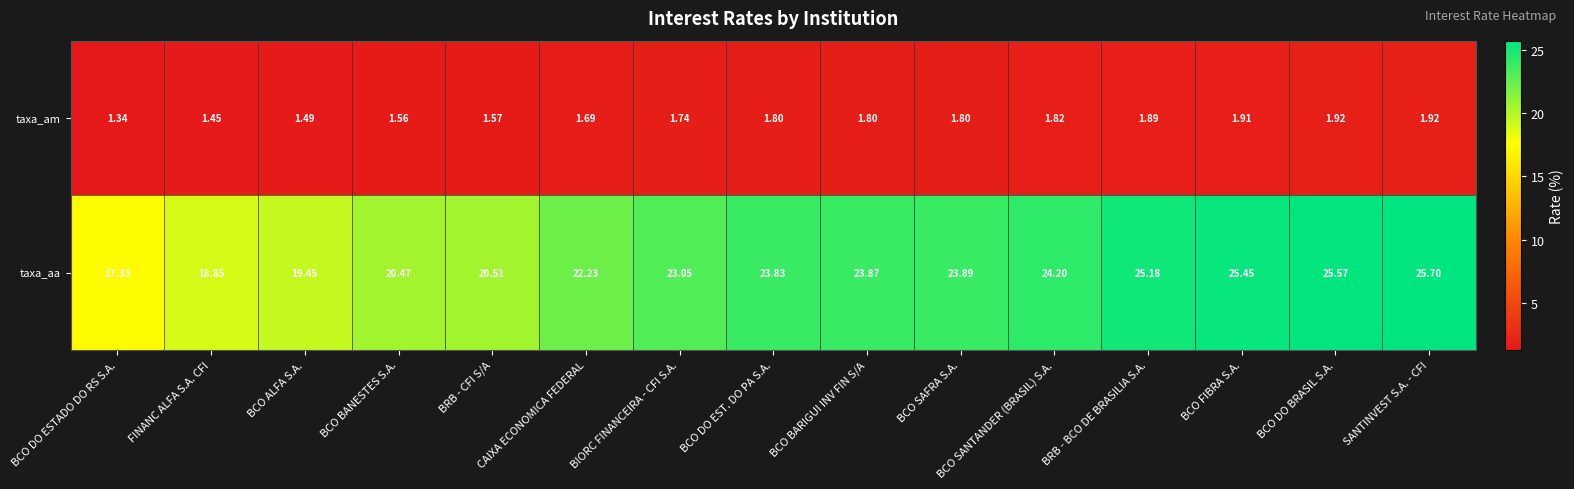

Which series has the largest total across all categories?

taxa_aa